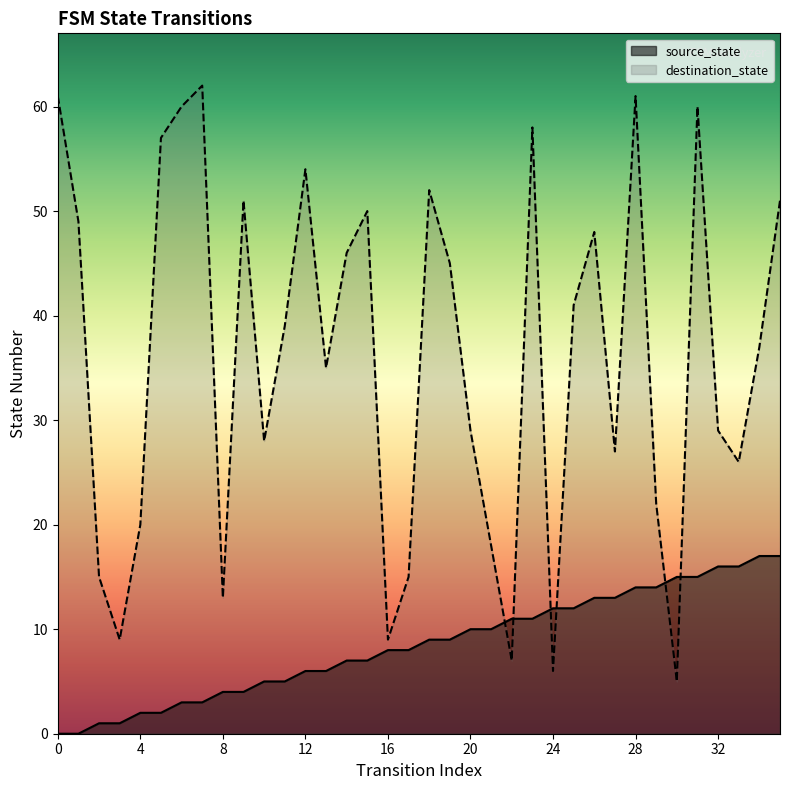

True or false: destination_state has a value of 41 at 25.

True